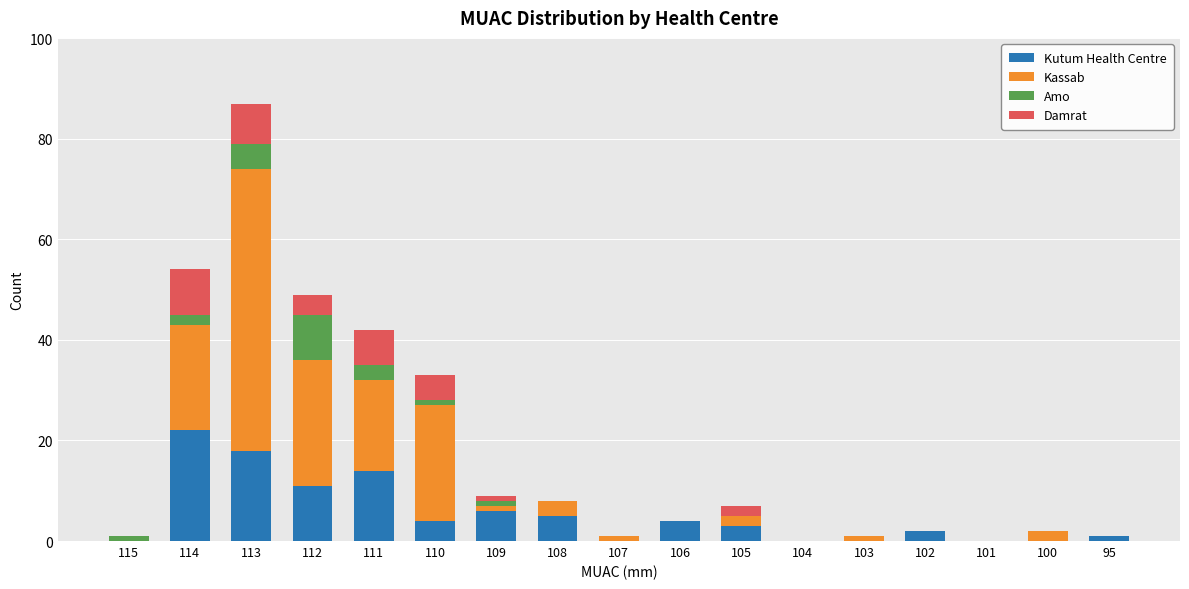

True or false: Kutum Health Centre has a value of 0 at 103.

True